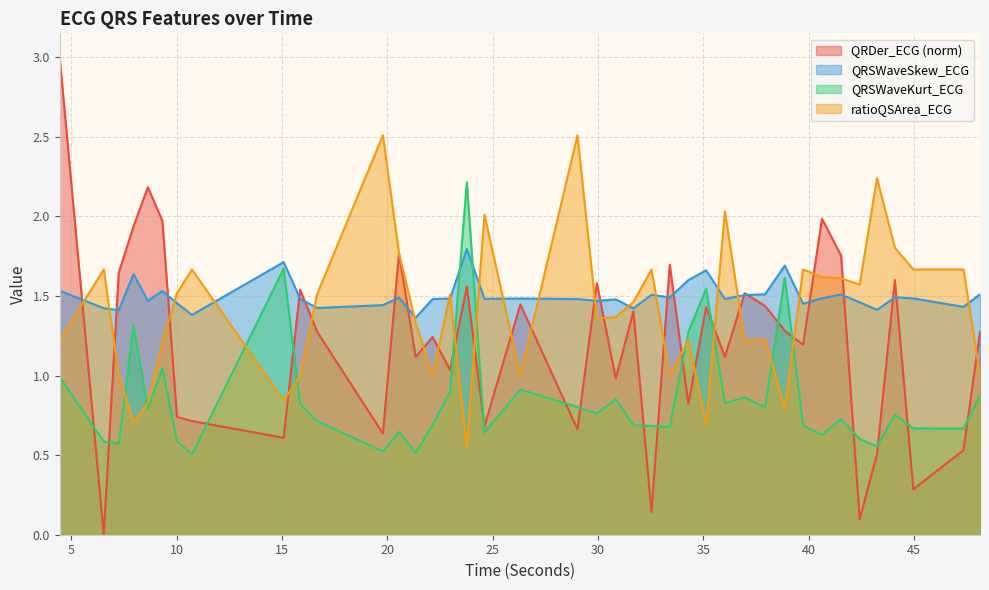

True or false: QRSWaveKurt_ECG and QRDer_ECG cross at least once.

True